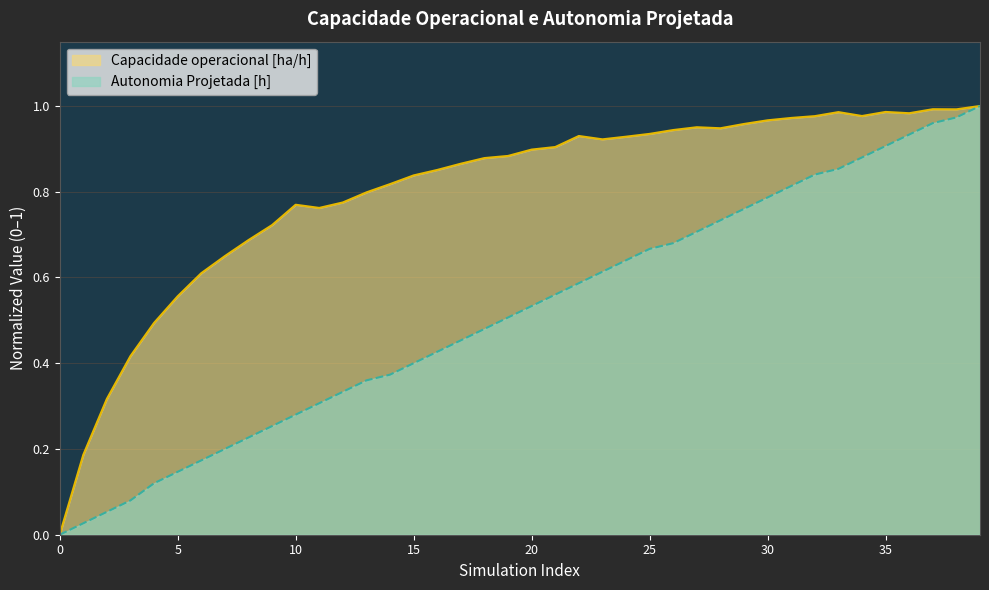

Reading left to right, extract all data points from this chart.

Capacidade operacional [ha/h]: 0=0.0	1=0.2	2=0.3	3=0.4	4=0.5	5=0.6	6=0.6	7=0.6	8=0.7	9=0.7	10=0.8	11=0.8	12=0.8	13=0.8	14=0.8	15=0.8	16=0.9	17=0.9	18=0.9	19=0.9	20=0.9	21=0.9	22=0.9	23=0.9	24=0.9	25=0.9	26=0.9	27=1.0	28=0.9	29=1.0	30=1.0	31=1.0	32=1.0	33=1.0	34=1.0	35=1.0	36=1.0	37=1.0	38=1.0	39=1.0
Autonomia Projetada [h]: 0=0.0	1=0.0	2=0.1	3=0.1	4=0.1	5=0.1	6=0.2	7=0.2	8=0.2	9=0.3	10=0.3	11=0.3	12=0.3	13=0.4	14=0.4	15=0.4	16=0.4	17=0.5	18=0.5	19=0.5	20=0.5	21=0.6	22=0.6	23=0.6	24=0.6	25=0.7	26=0.7	27=0.7	28=0.7	29=0.8	30=0.8	31=0.8	32=0.8	33=0.9	34=0.9	35=0.9	36=0.9	37=1.0	38=1.0	39=1.0